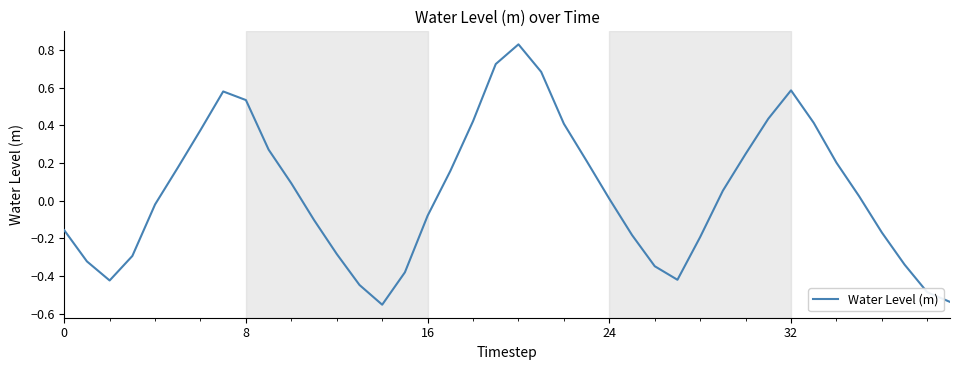

What is the difference between the maximum and minimum values?

1.4